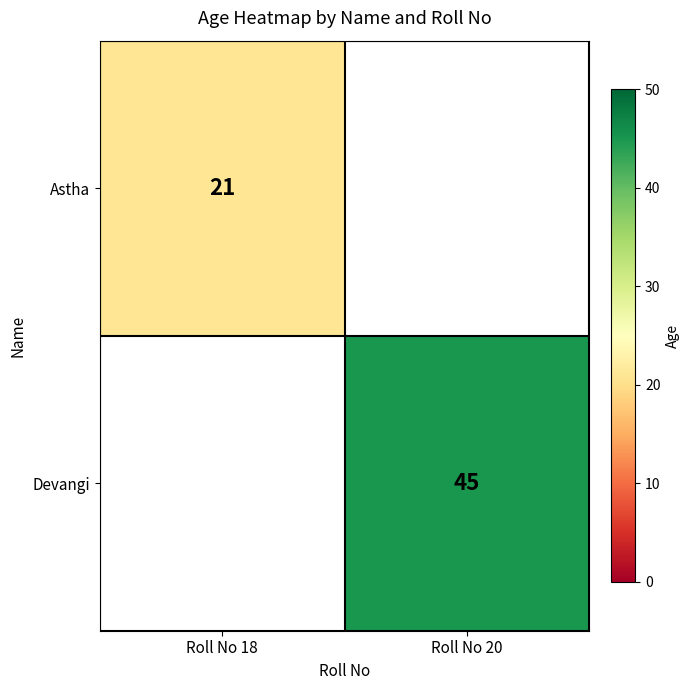

Is it true that Devangi equals 67 at Roll No 20?

False